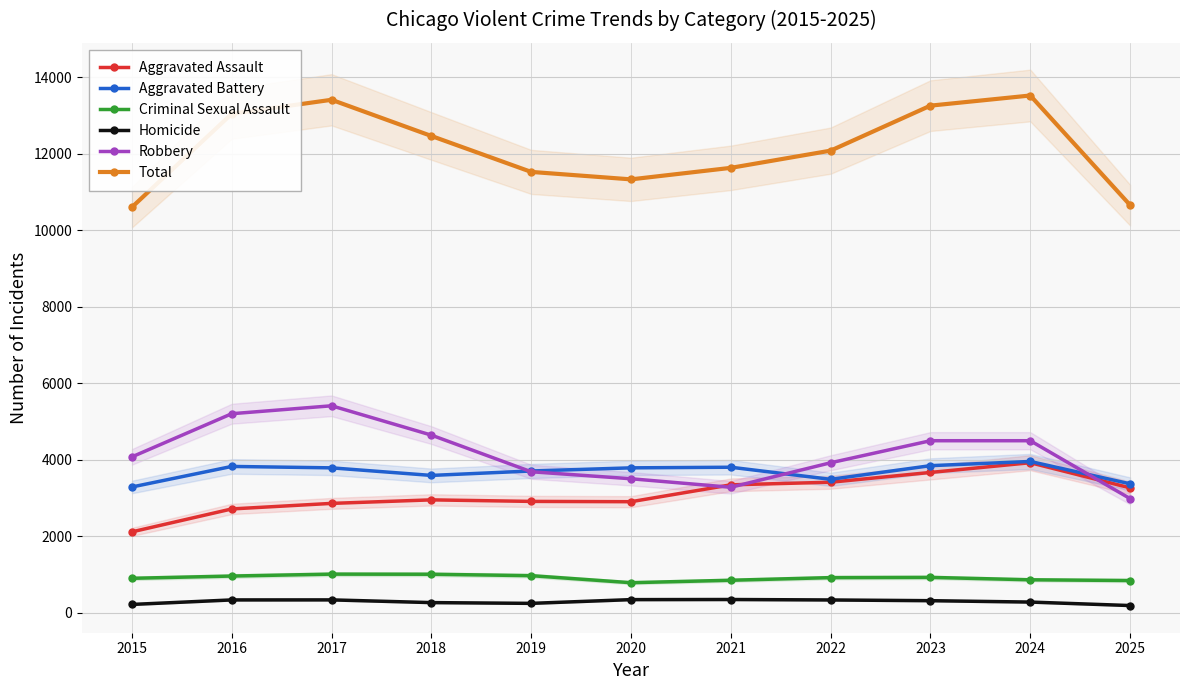

How many lines are shown in the chart?

6